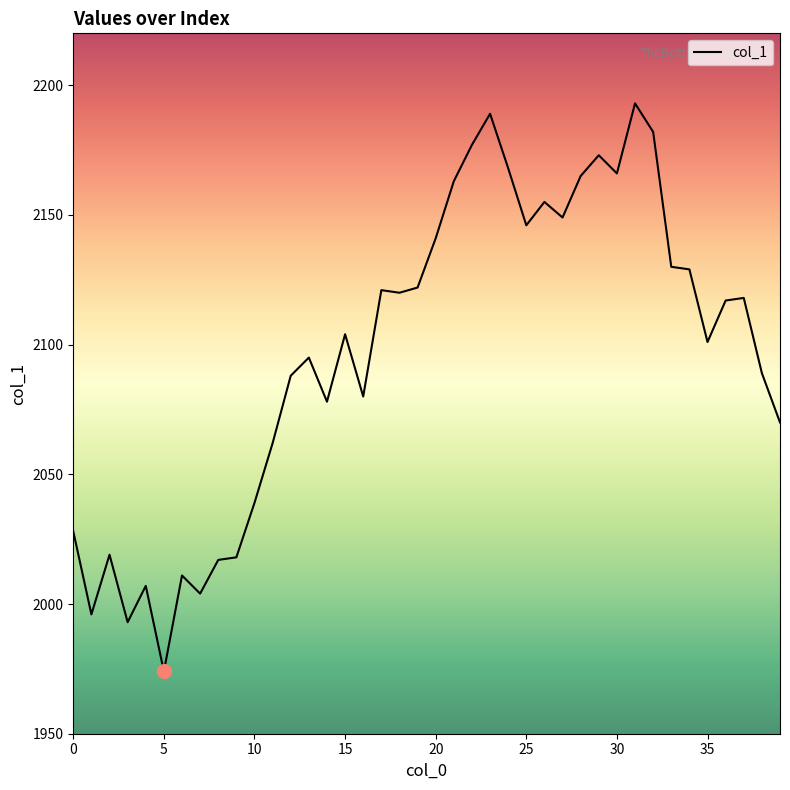

What is the smallest value displayed?

1974